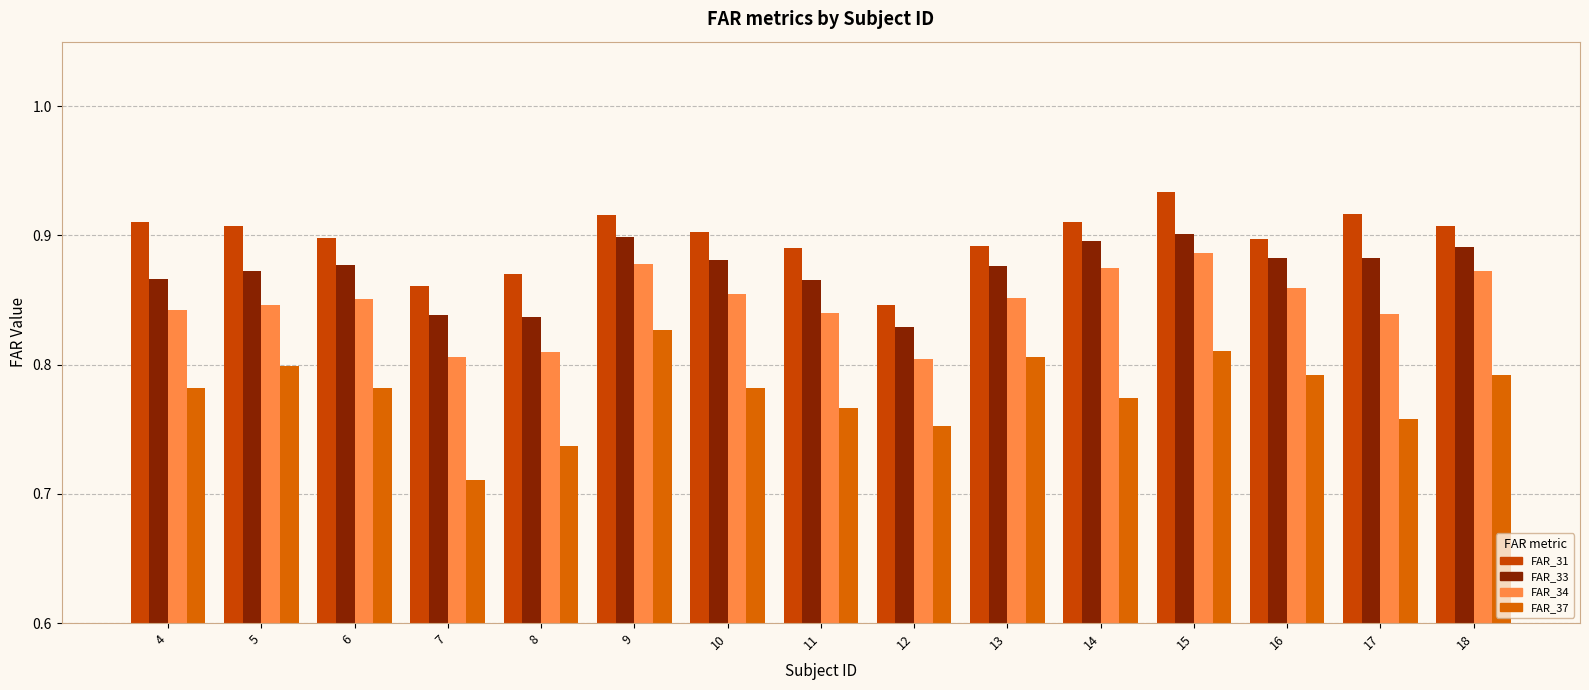

At how many categories does at least one series exceed 0?

15